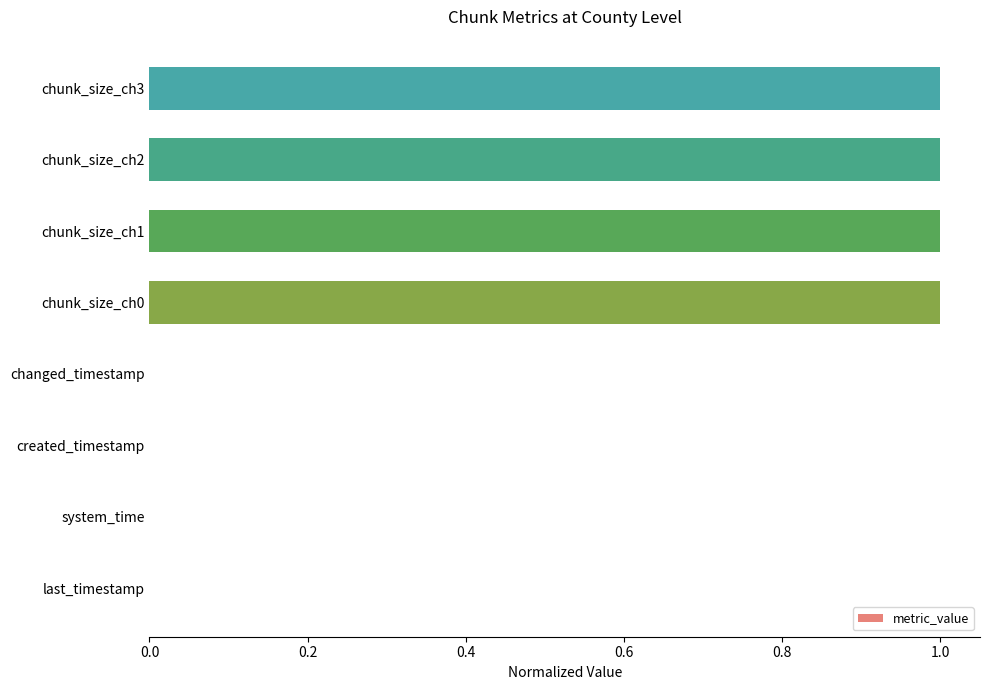

Is it true that the value at created_timestamp is 0?

True